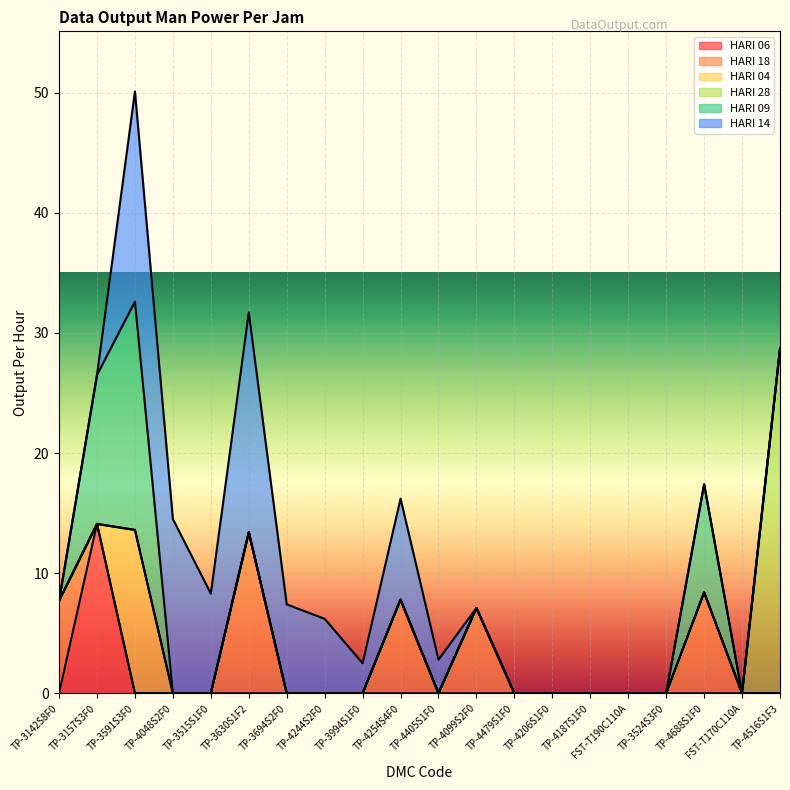

List the series in order of their peak value, lowest first.

HARI 18, HARI 04, HARI 06, HARI 14, HARI 09, HARI 28